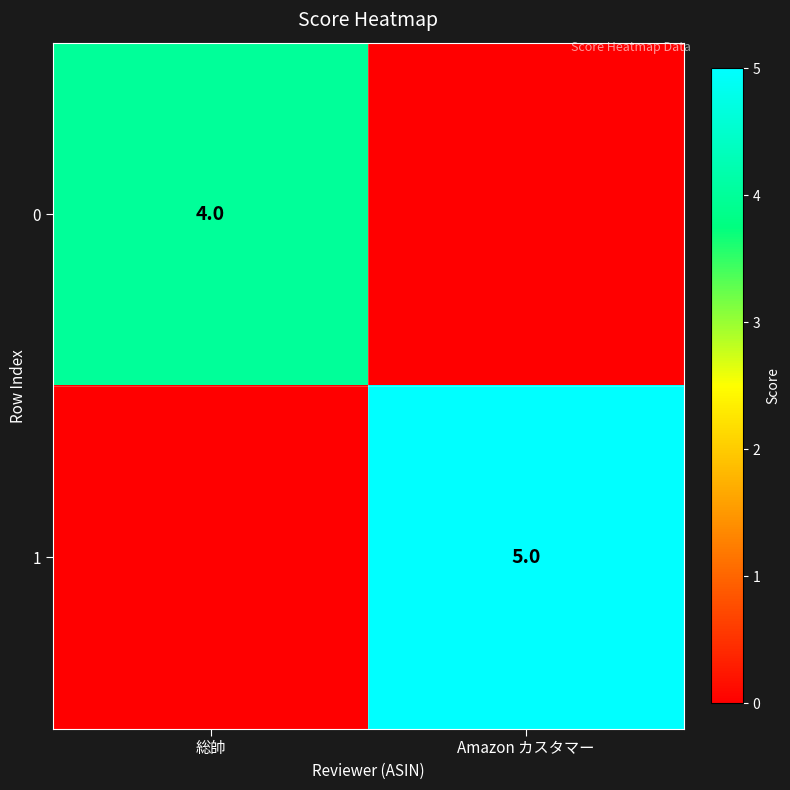

True or false: 0 has a value of 6 at 総帥.

False